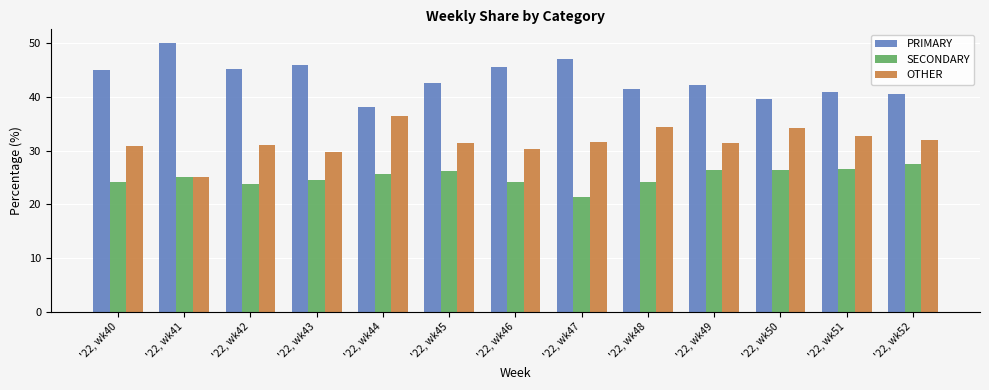

Where does the PRIMARY series first go above 42?

'22, wk40